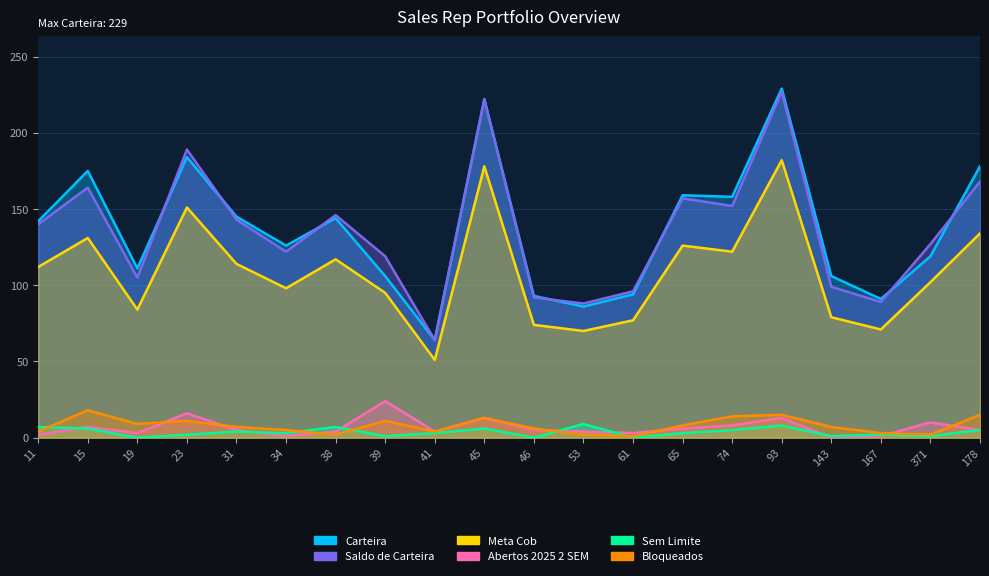

Rank the series by their maximum value, from highest to lowest.

Carteira, Saldo de Carteira, Meta Cob, Abertos 2025 2 SEM, Bloqueados, Sem Limite